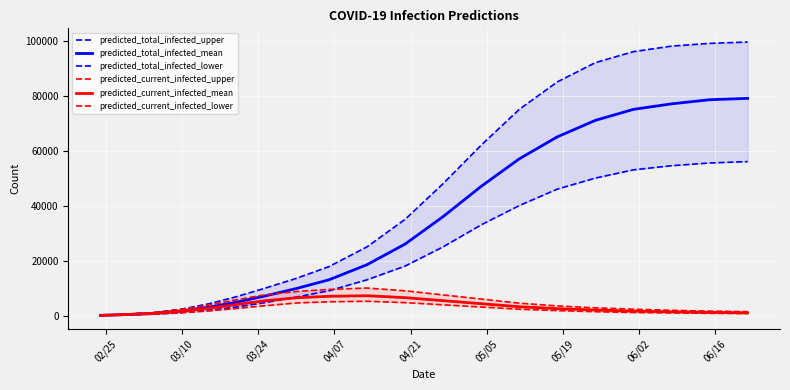

What are all the series names shown in the legend?

predicted_total_infected_upper, predicted_total_infected_mean, predicted_total_infected_lower, predicted_current_infected_upper, predicted_current_infected_mean, predicted_current_infected_lower